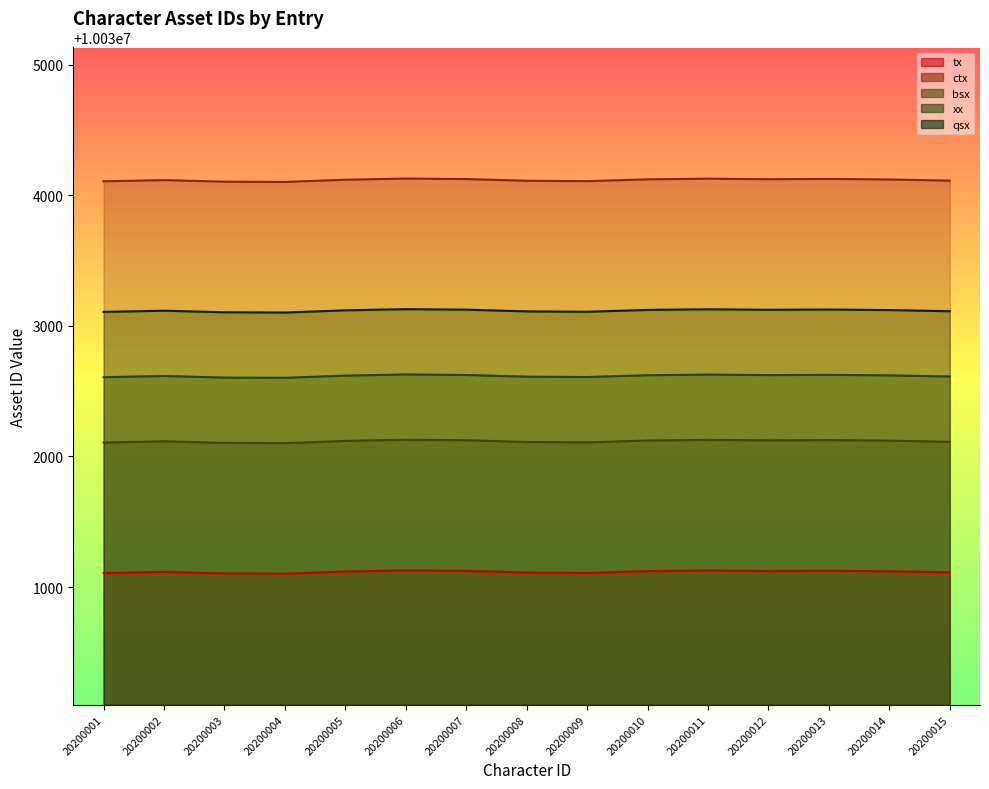

At which category is the sum across all series the highest?

20200006